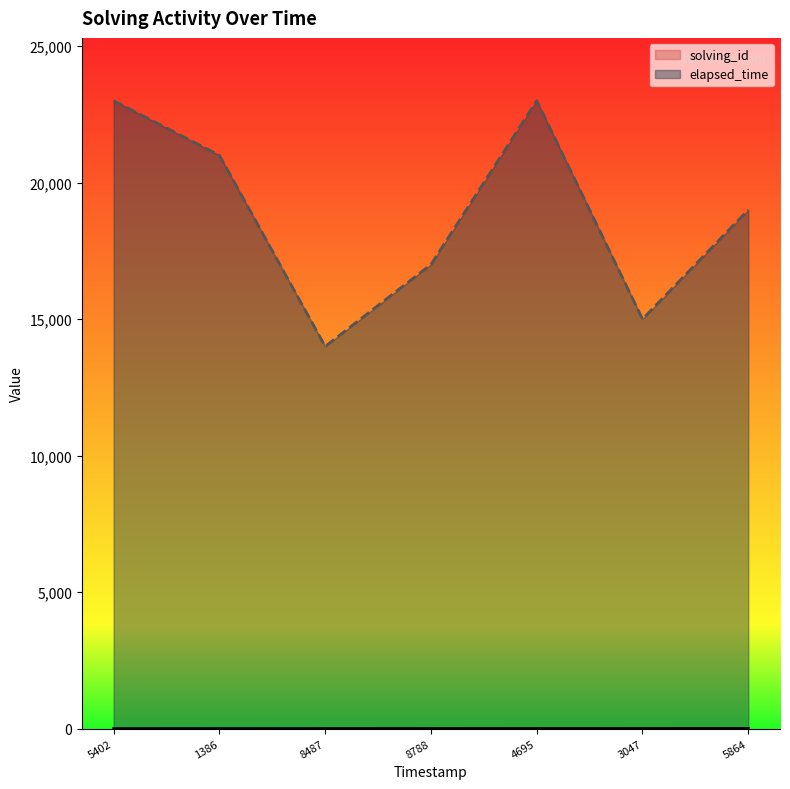

Where is the first local maximum for elapsed_time?

4695